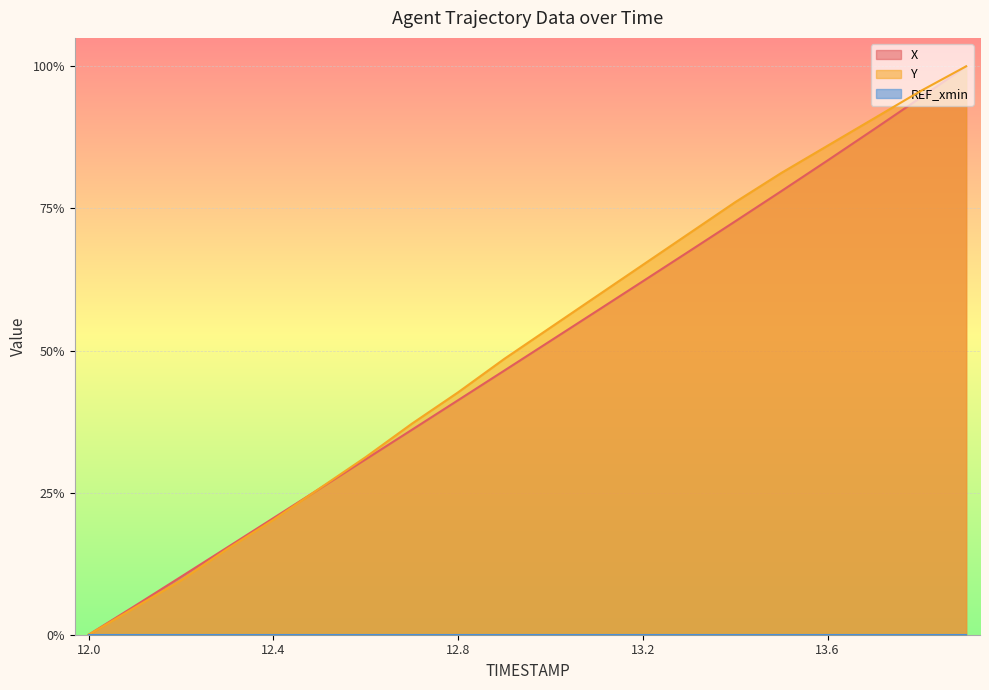

Which has a higher value, 13.3 or 12.4?

13.3